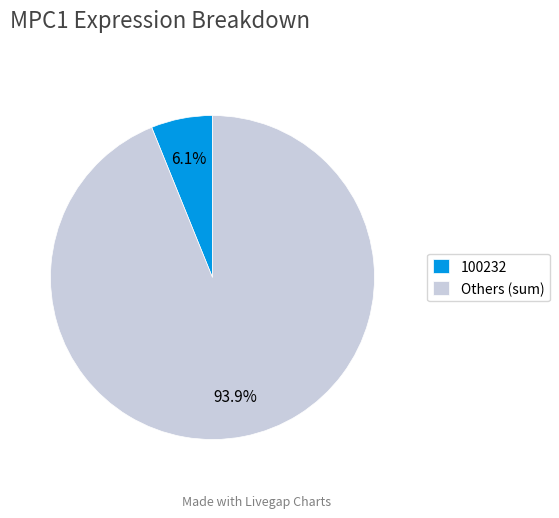

How many segments does this pie chart have?

2